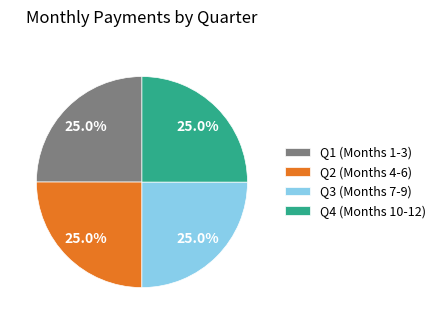

Is there any slice that represents more than half of the pie?

No